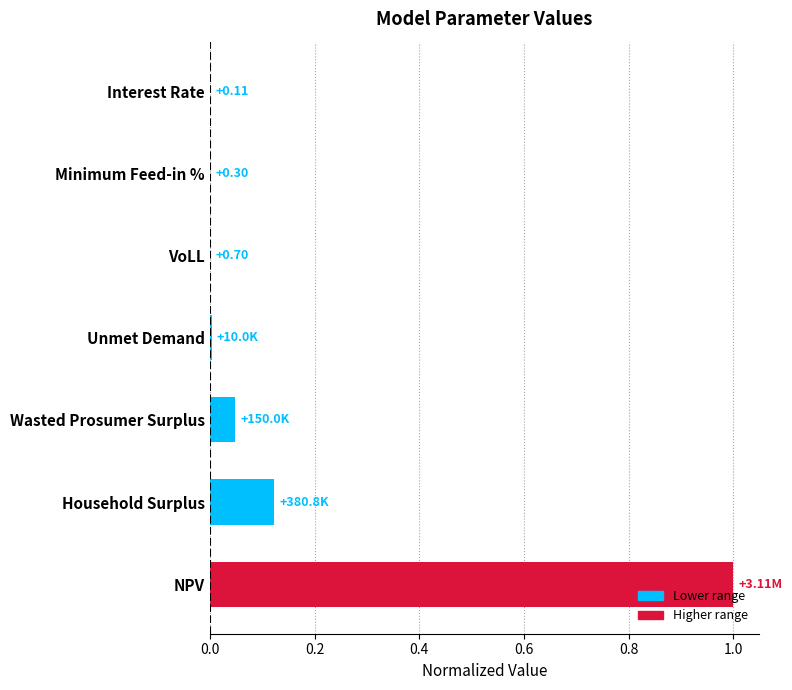

Are the bars horizontal?

Yes